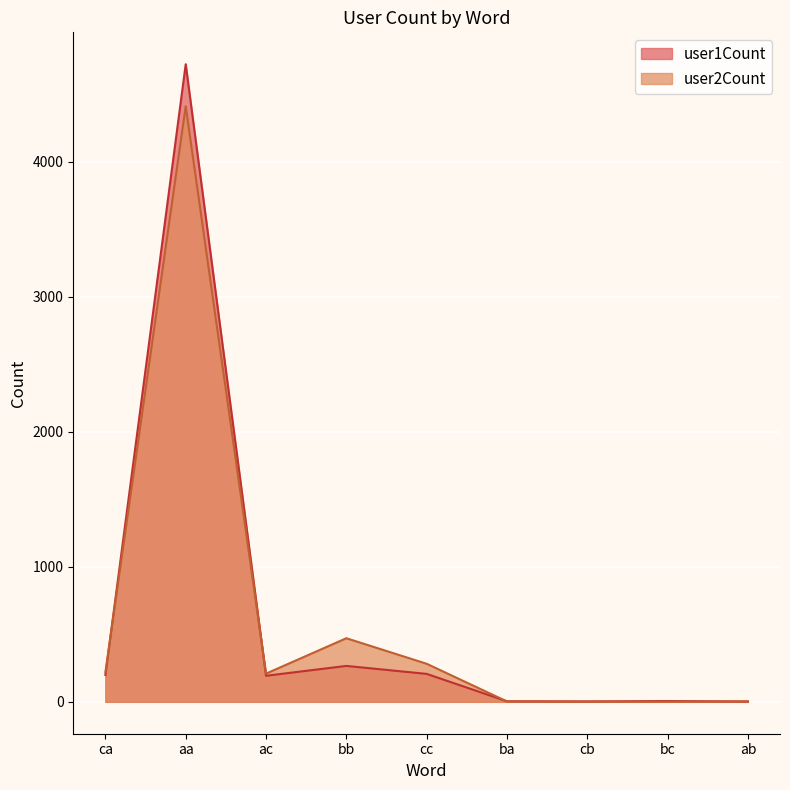

What is the highest value of the user2Count series?

4410